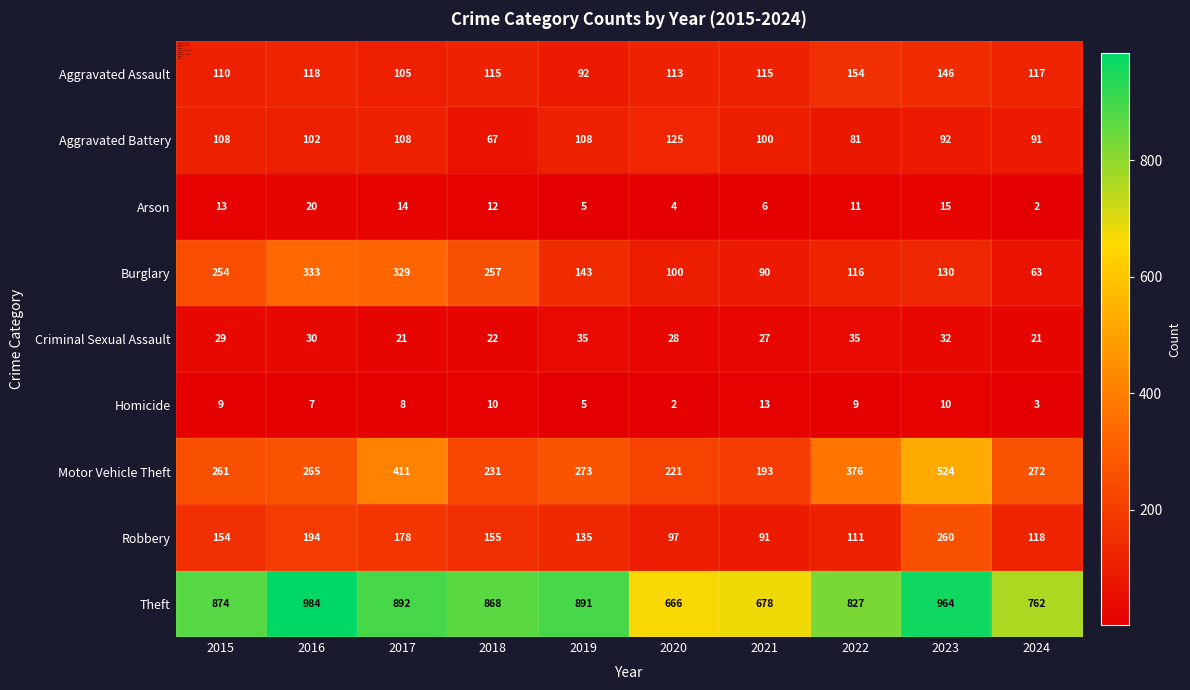

Where does the Burglary series first go above 143?

2015